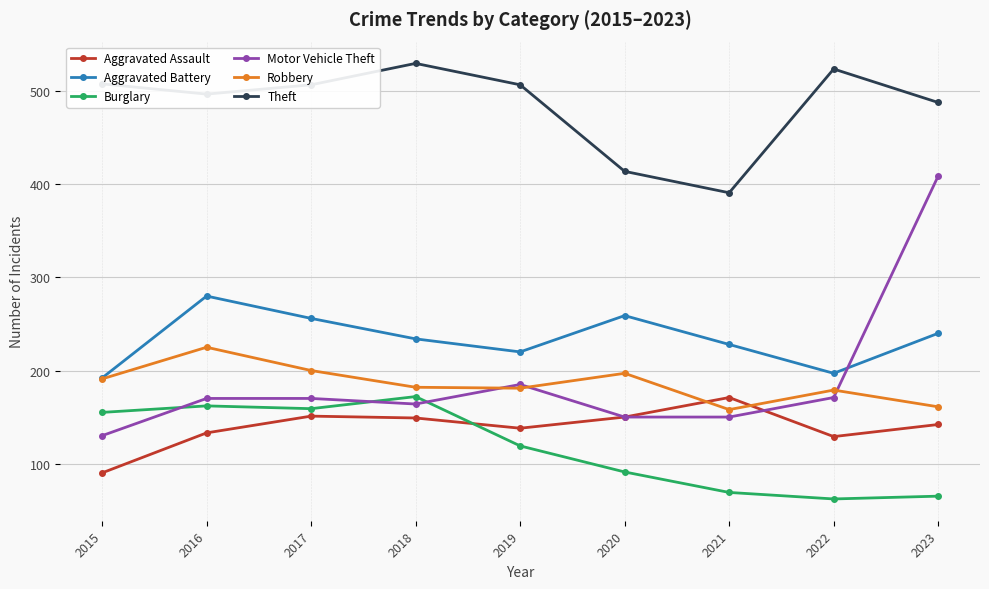

True or false: Aggravated Battery has a value of 283 at 2022.

False